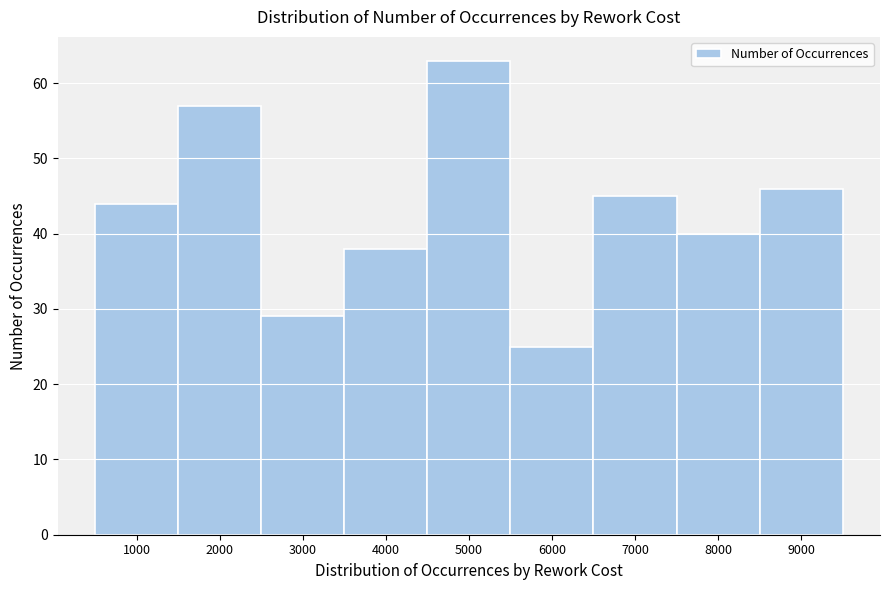

Over which range of the x-axis is the bar tallest?

4500 to 5500